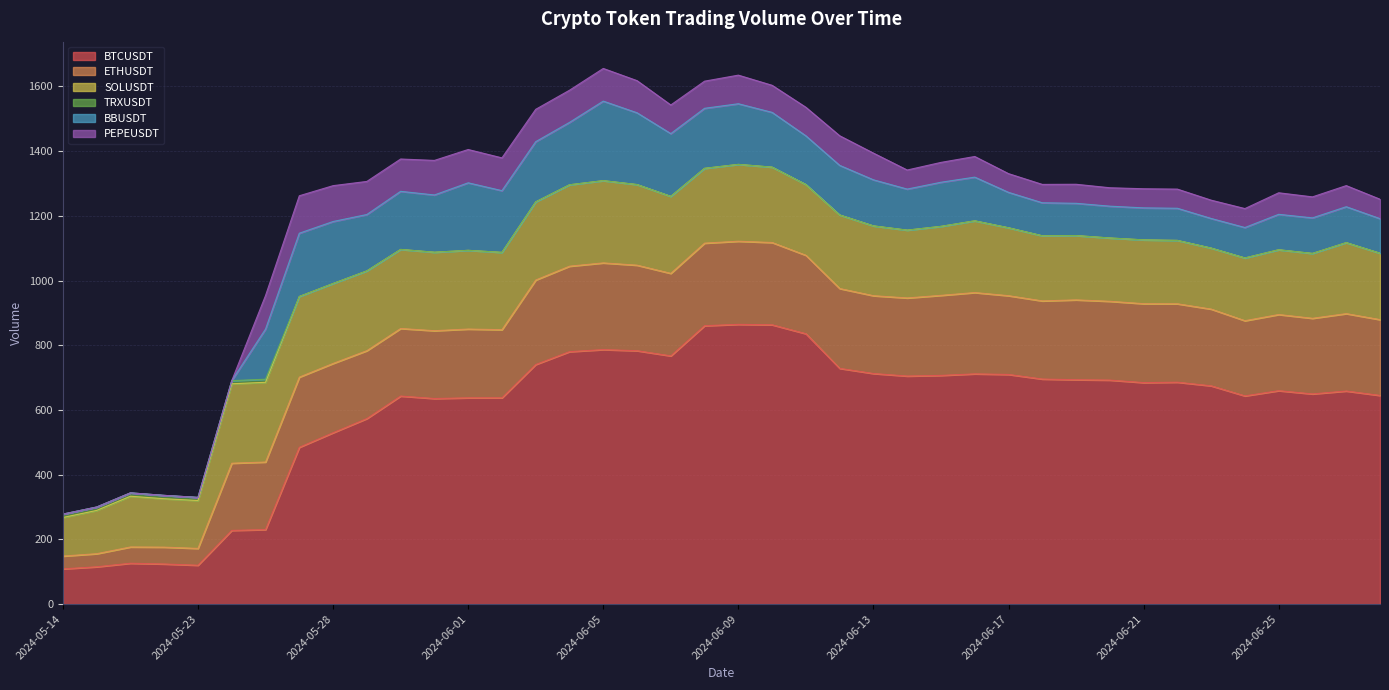

True or false: PEPEUSDT has a value of 14.1 at 2024-06-22.

False